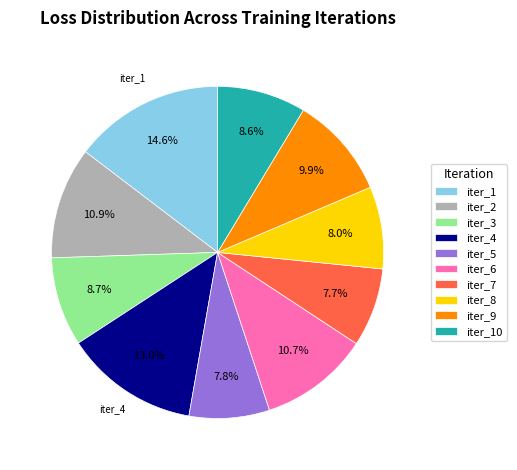

How many slices are in this pie chart?

10